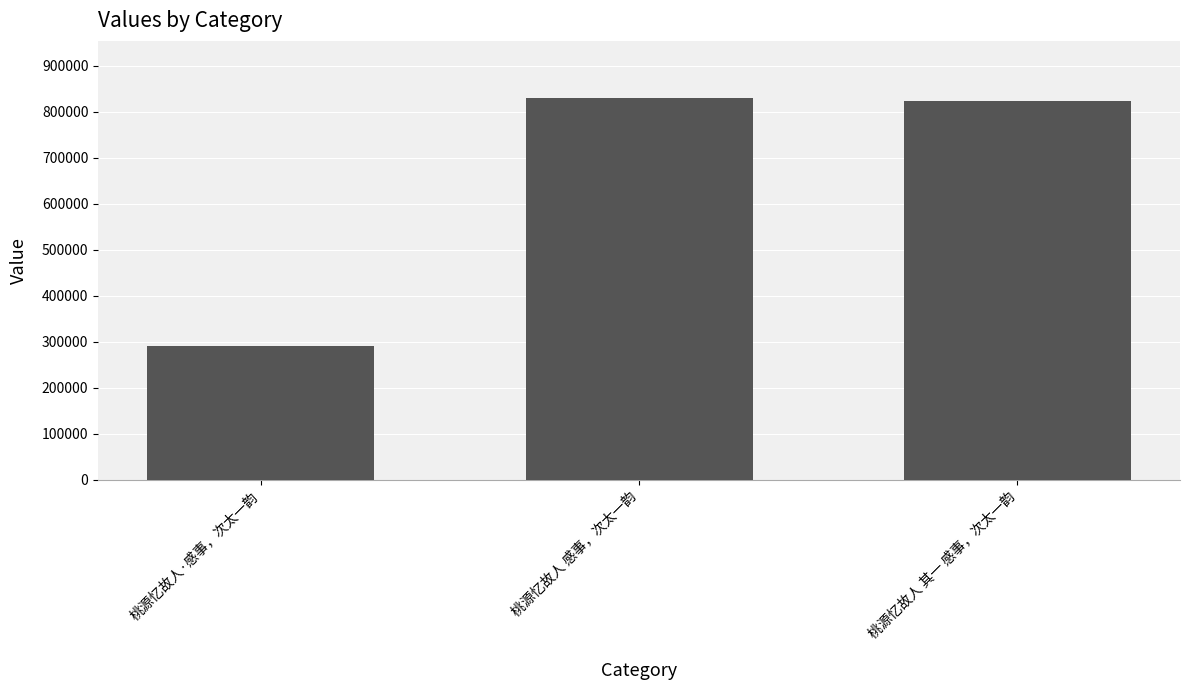

What is the change in value from 桃源忆故人 感事，次太一韵 to 桃源忆故人 其一 感事，次太一韵?

-5351